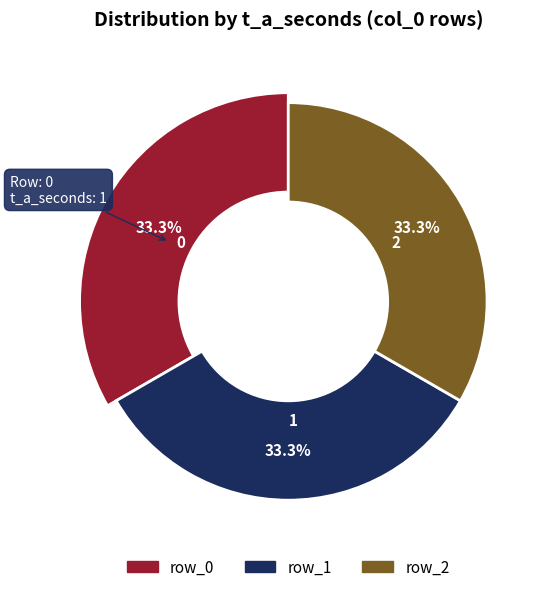

Which category has the smallest portion of the pie?

row_1